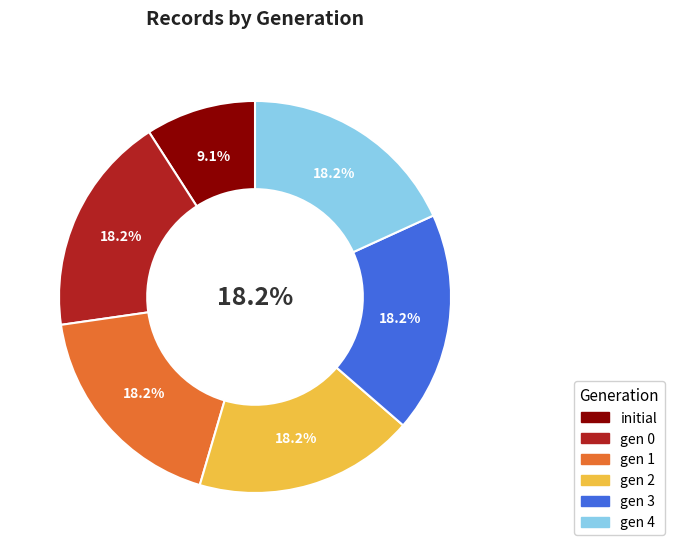

What percentage is the 4 slice, to the nearest percent?

18%